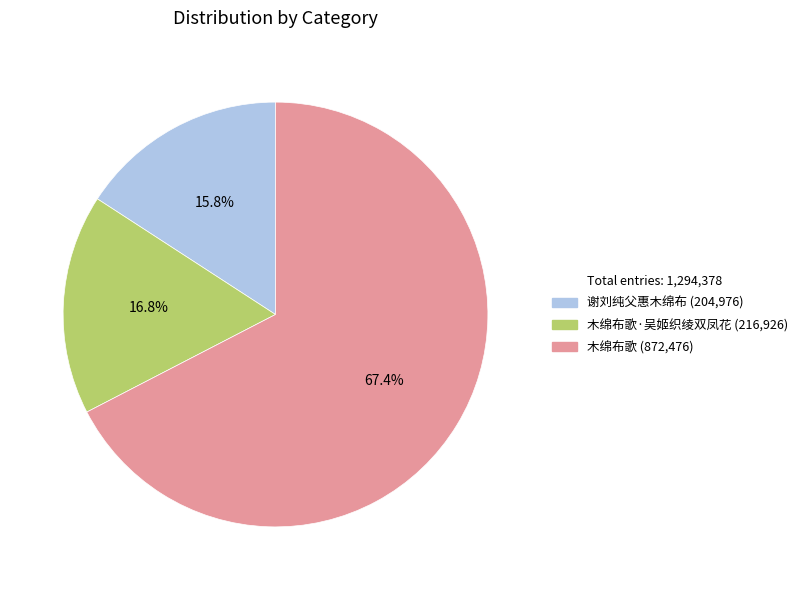

Count the number of slices in the pie.

3